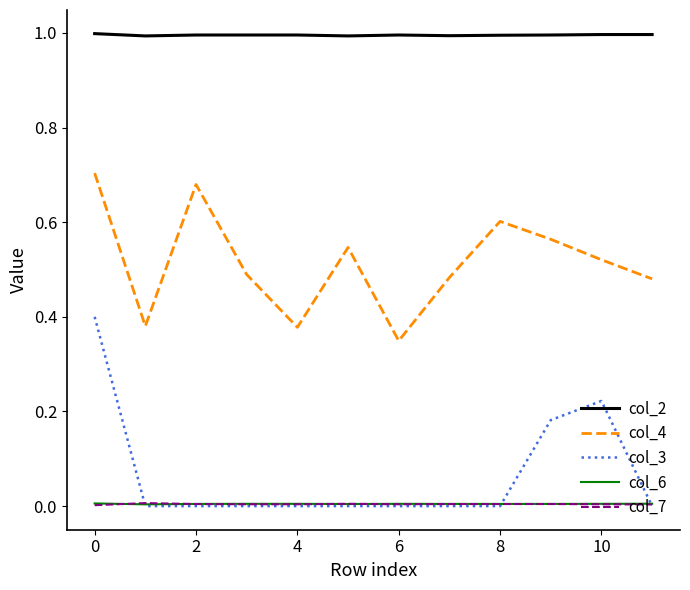

Which series has the largest range (max minus min)?

col_3